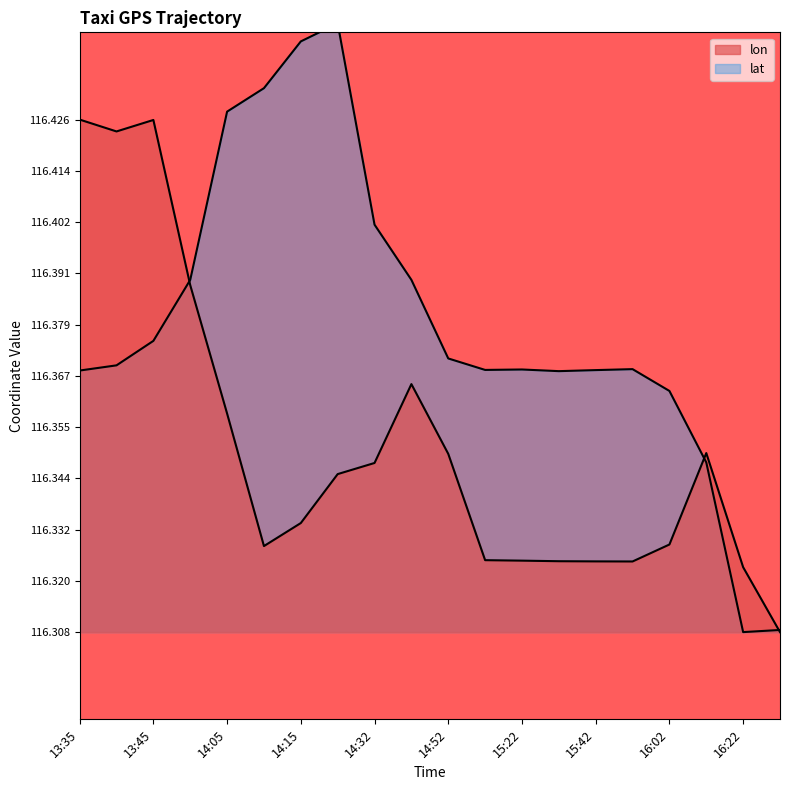

Is it true that lat equals 116.4 at 14:05?

True